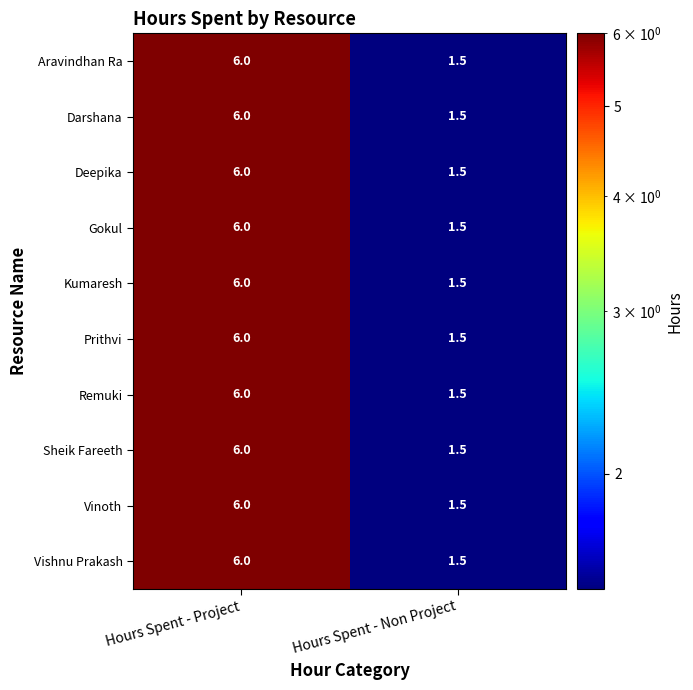

At which category is the sum across all series the highest?

Hours Spent - Project